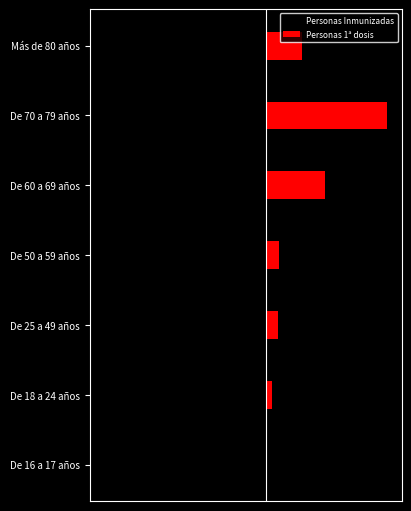

Rank the series at De 60 a 69 años from highest to lowest value.

Personas 1ª dosis, Personas Inmunizadas